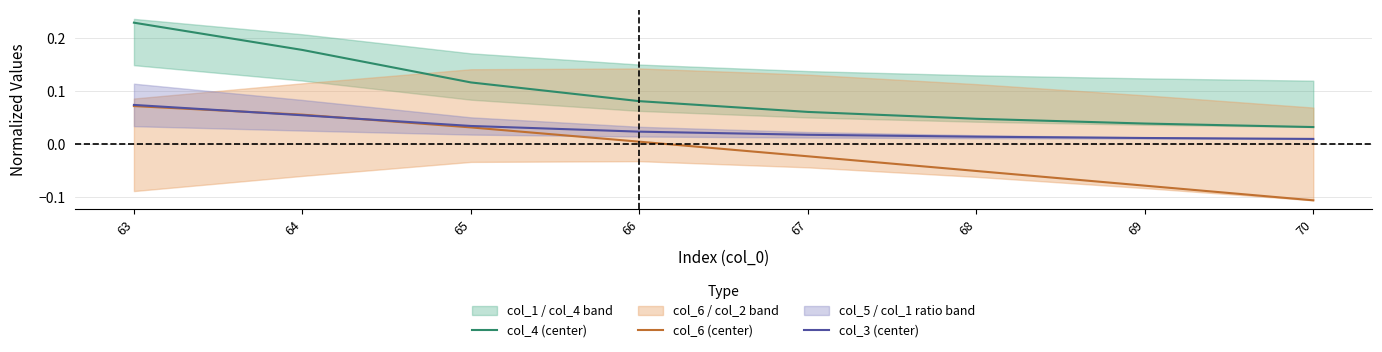

Is it true that col_6 (center) equals 0.0 at 65?

True